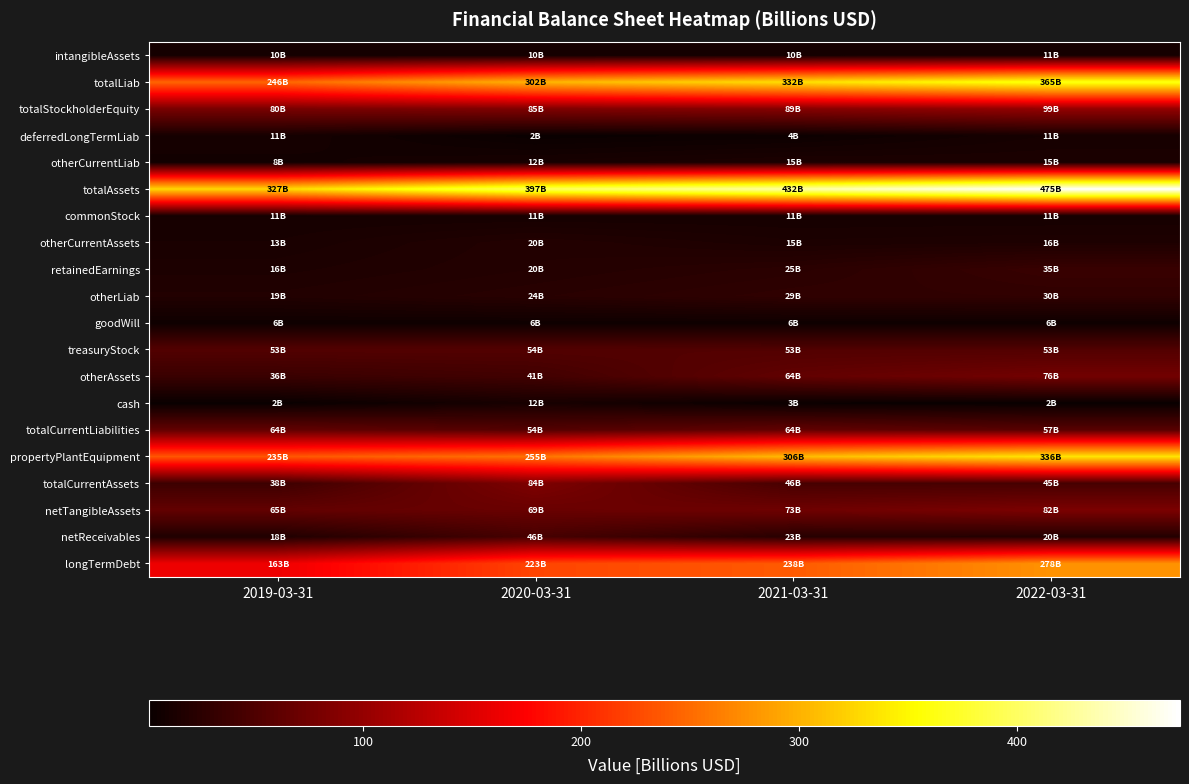

Which has a higher value, 2021-03-31 or 2020-03-31?

2021-03-31